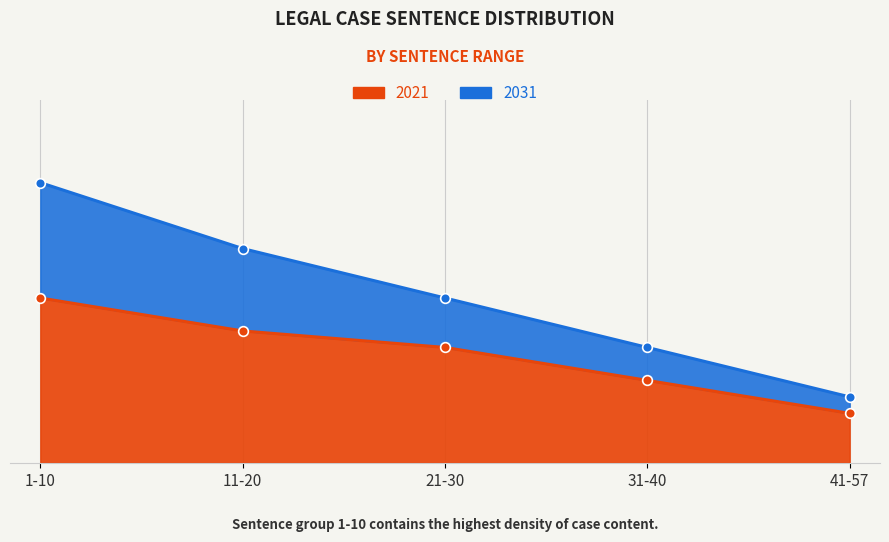

Which series changed the most between 11-20 and 21-30?

2031